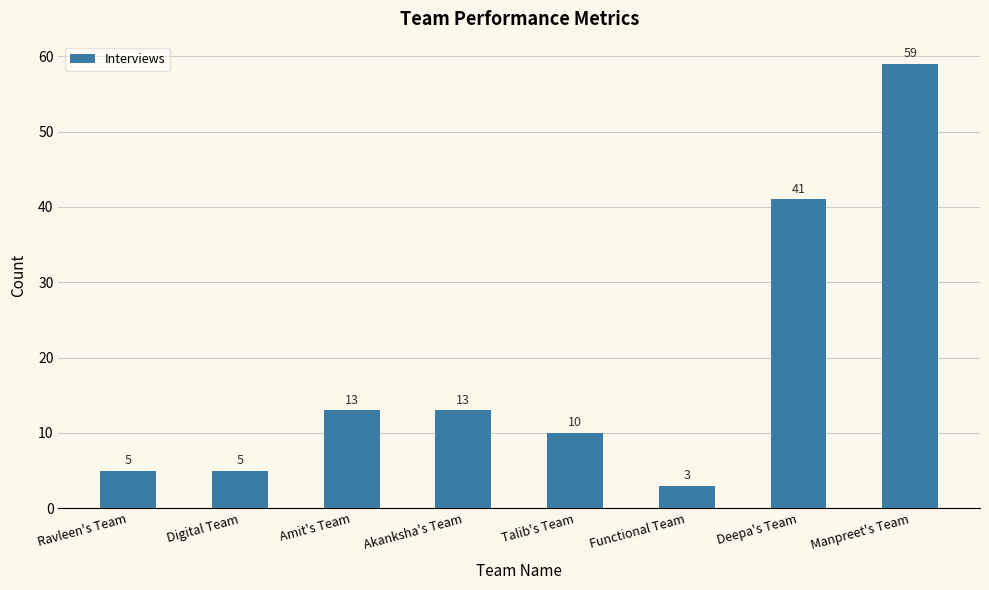

Read the value at Talib's Team, to the nearest 10.

10